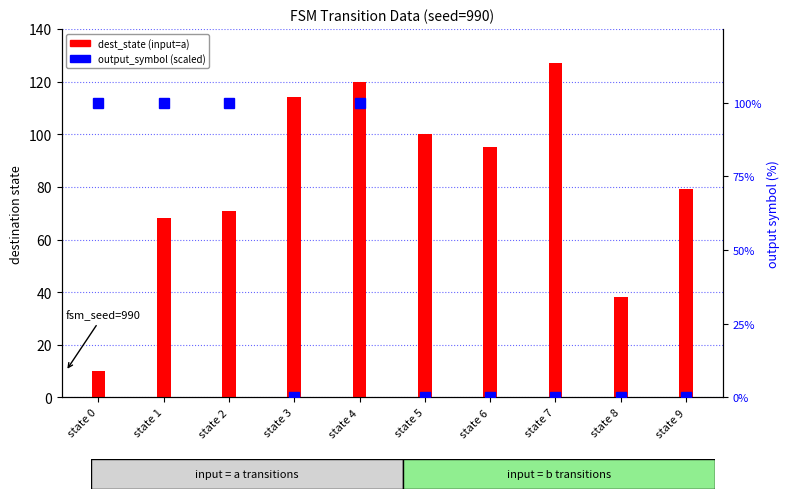

What is the difference between the dest_state (input=a) values at state 5 and state 7?

27